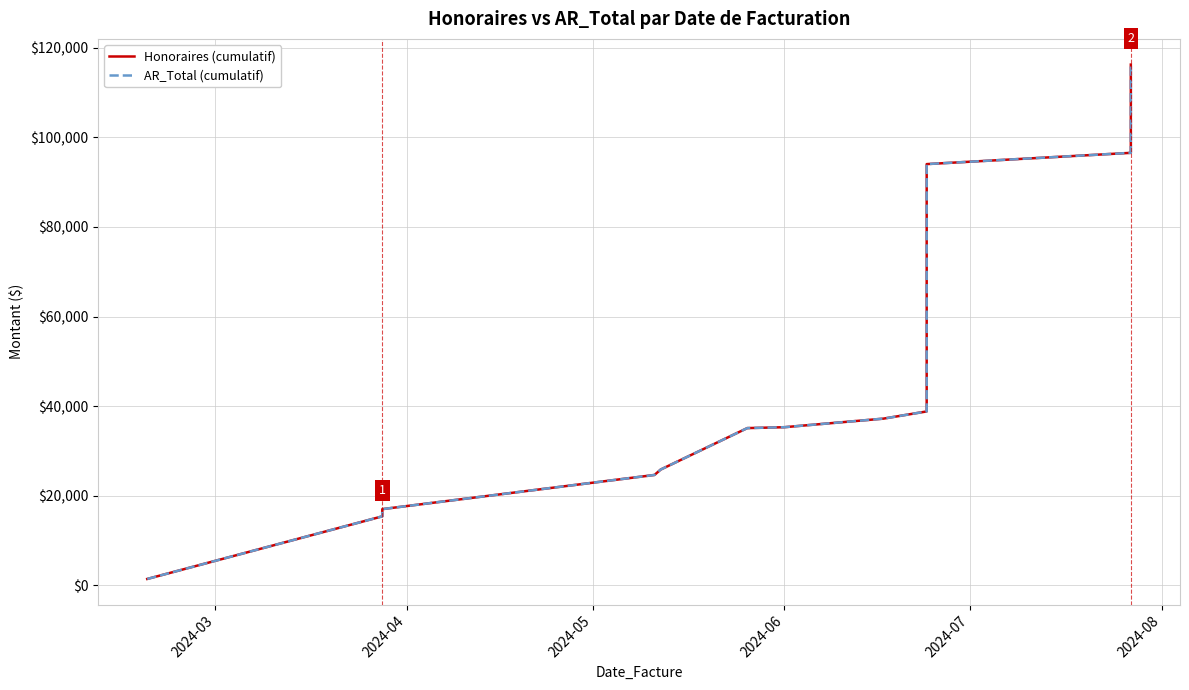

Does the chart have visible grid lines?

Yes